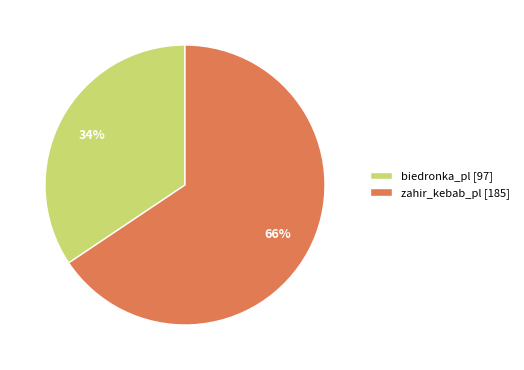

Count the number of slices in the pie.

2